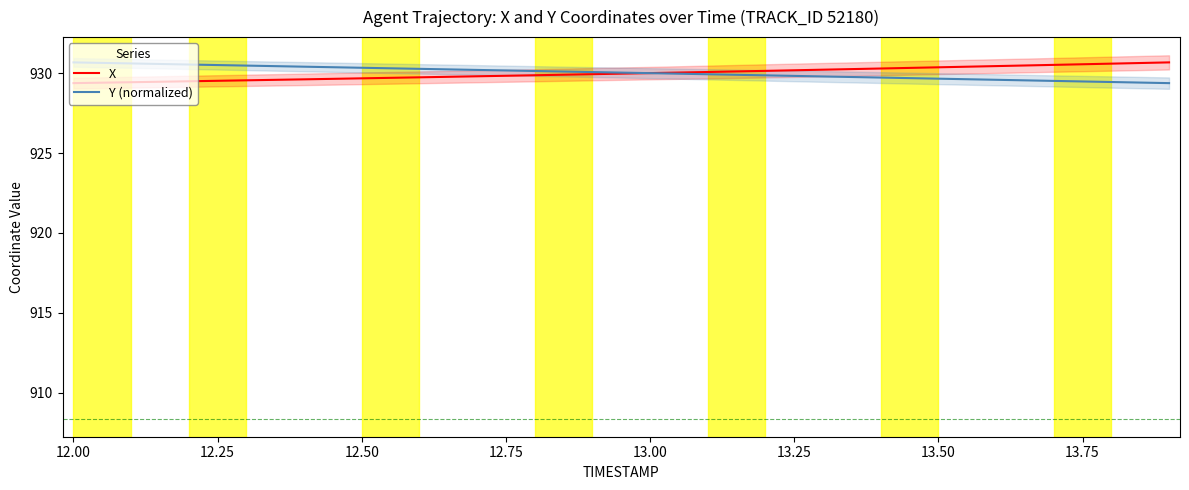

What is the highest value of the X series?

930.7